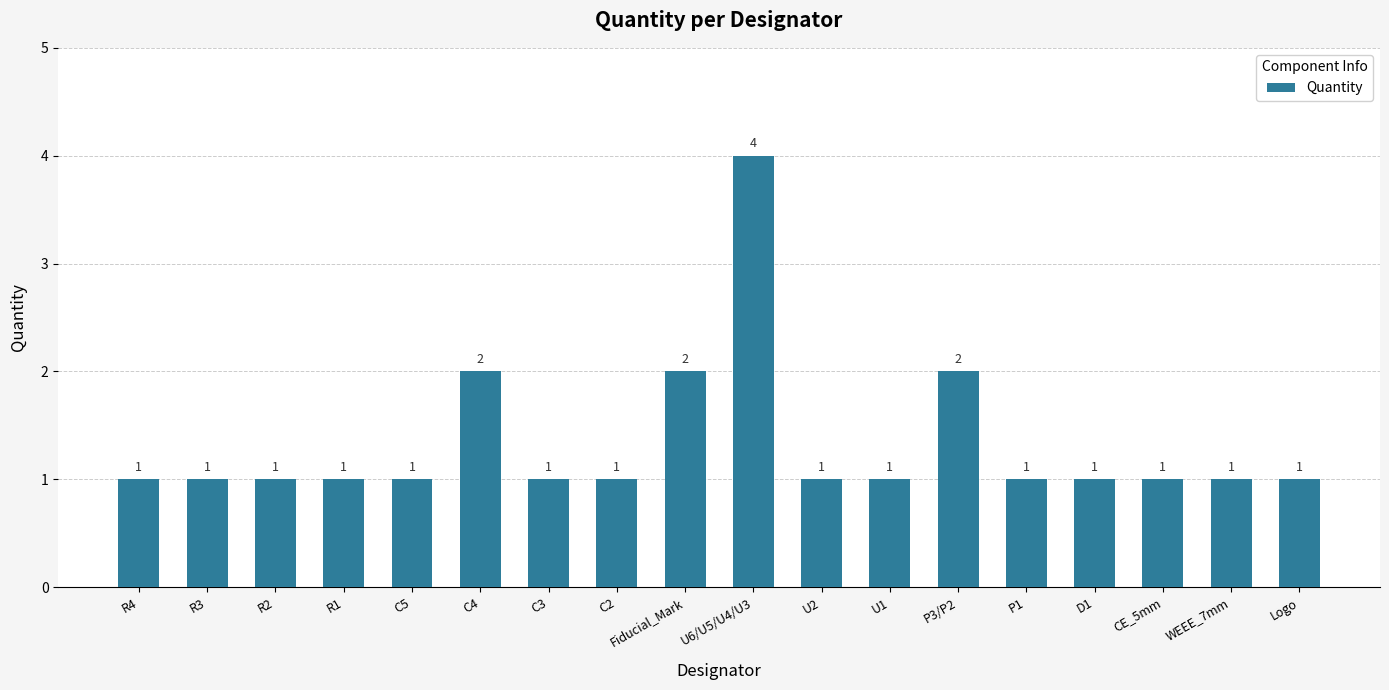

What is the difference between the maximum and minimum values?

3